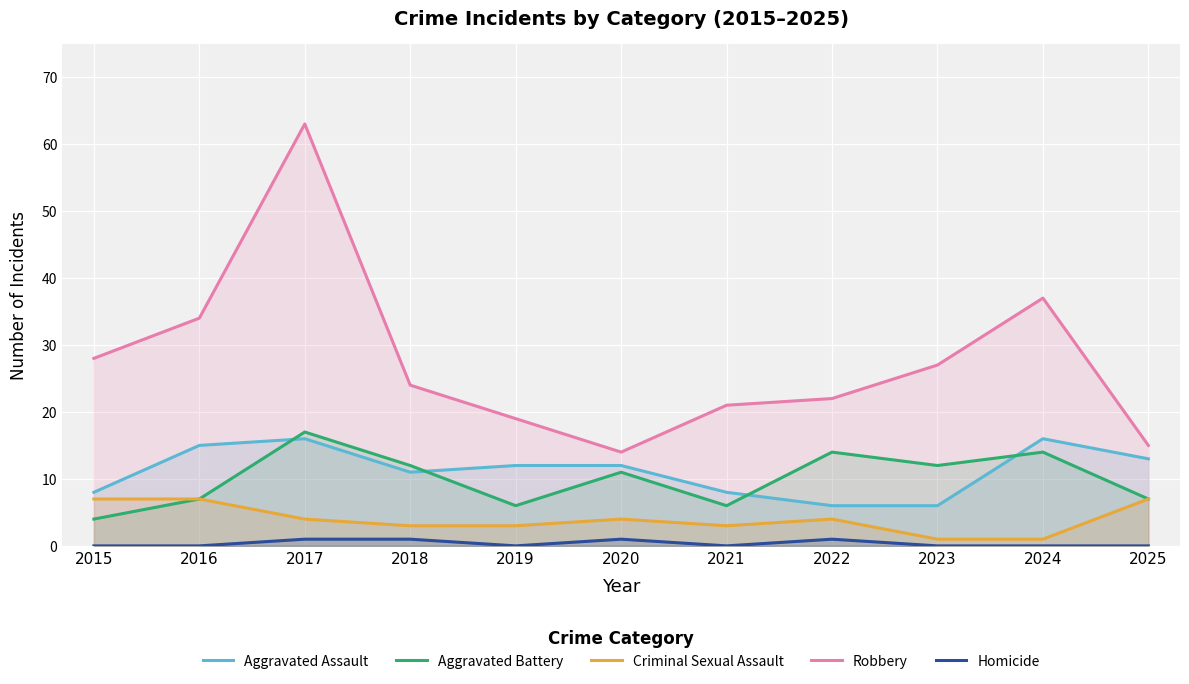

Which series has the largest total across all categories?

Robbery